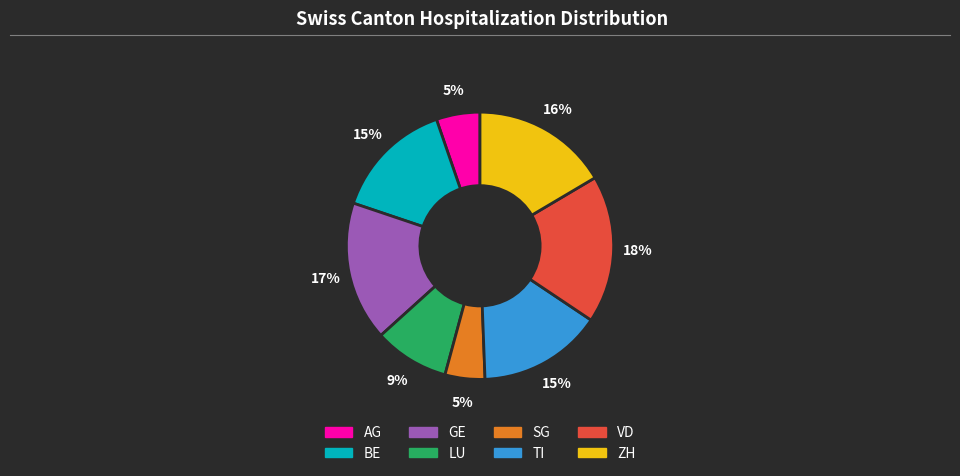

True or false: LU accounts for 1% of the total.

False